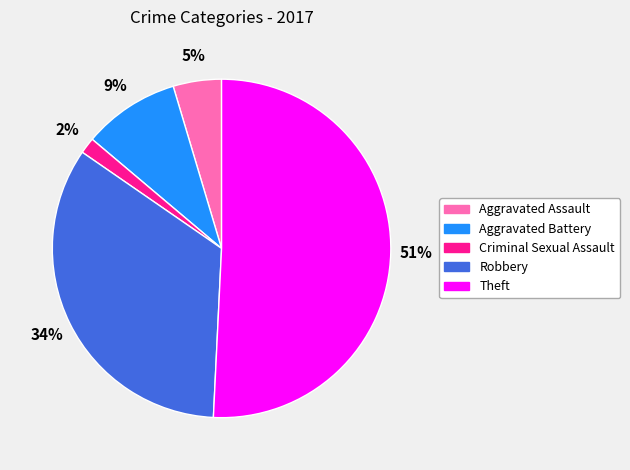

How many segments does this pie chart have?

5